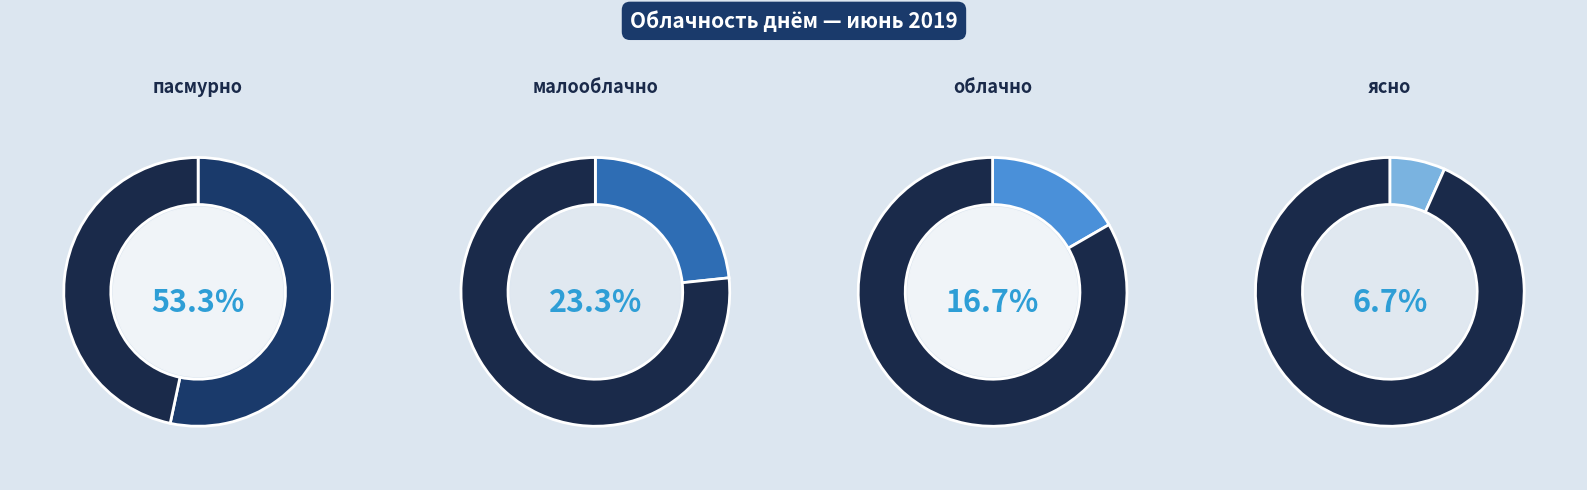

What percentage is NOT represented by пасмурно?

46.7%